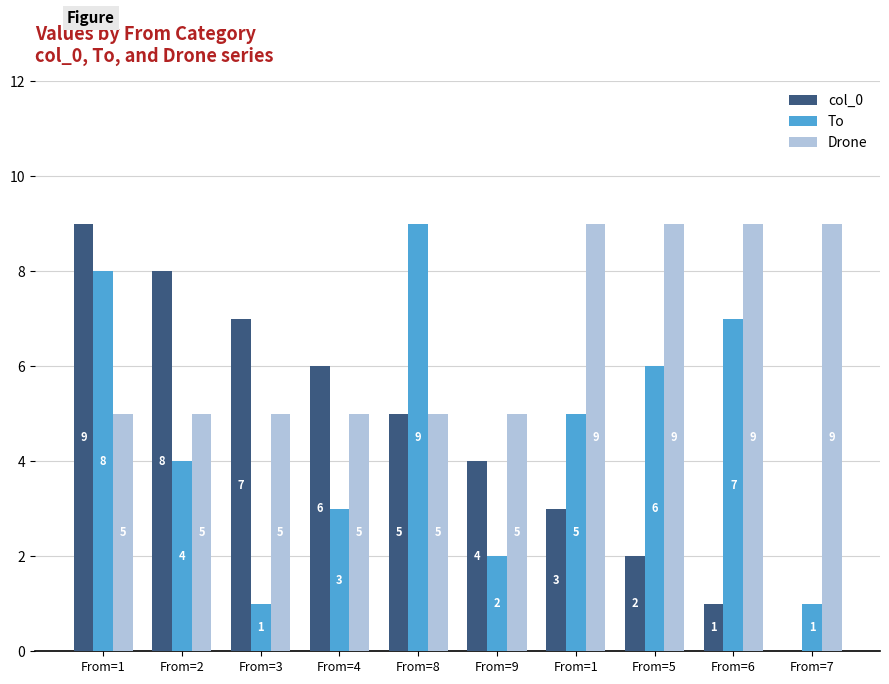

What is the difference between the highest and lowest values at From=3?

6